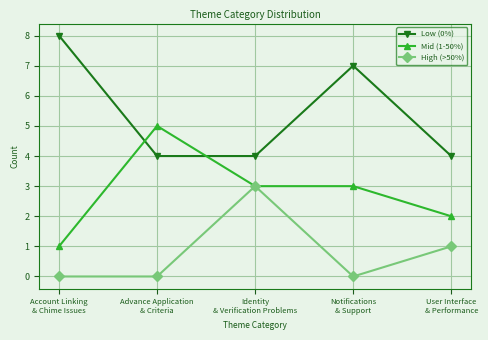

Reading right to left, list all the values displayed in this chart.

Low (0%): 4	7	4	4	8
Mid (1-50%): 2	3	3	5	1
High (>50%): 1	0	3	0	0